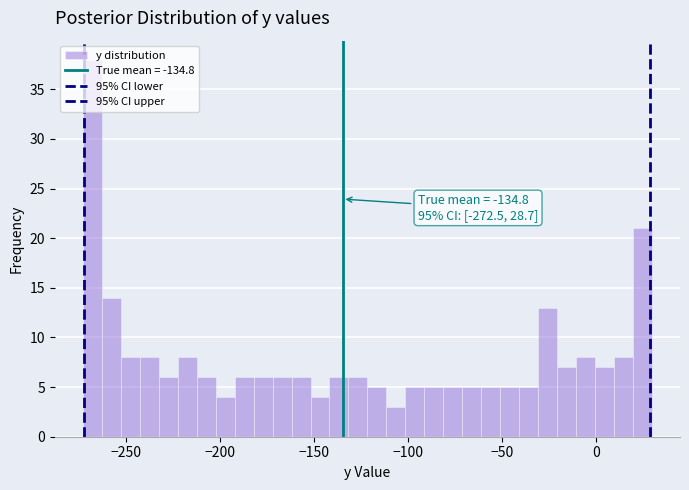

Around what value on the x-axis is the tallest bar? Give the approximate position of its centre, as read against the axis.

-270